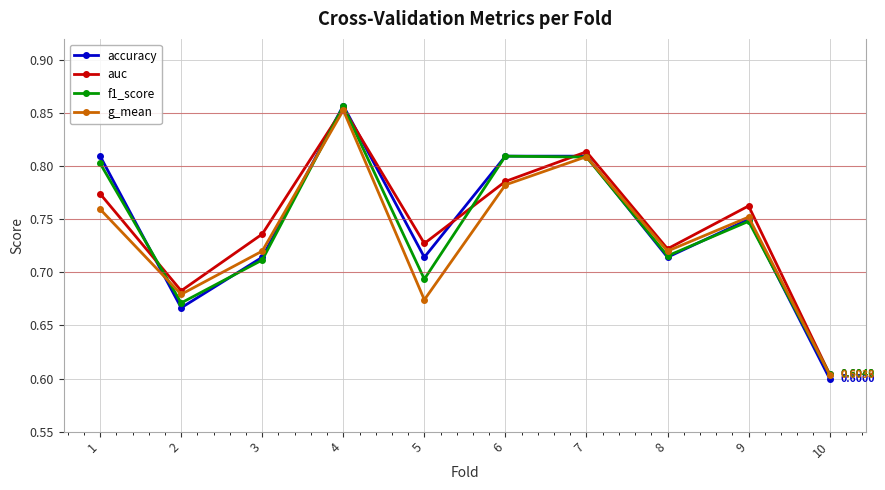

Which label corresponds to the smallest value in the chart?

10